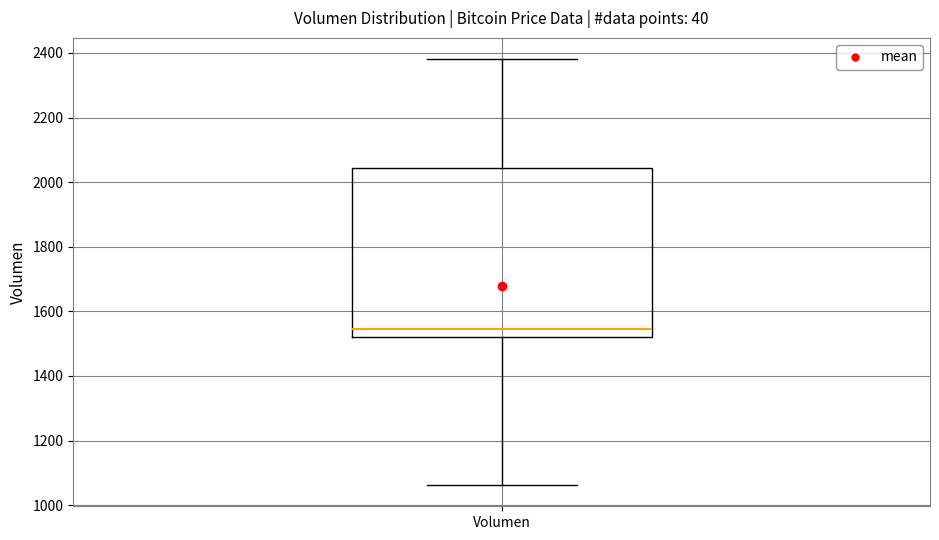

Where does the upper whisker of the box for Volumen end on the y-axis? The values are not printed on the chart, so give them approximately, as read against the axis.

2380